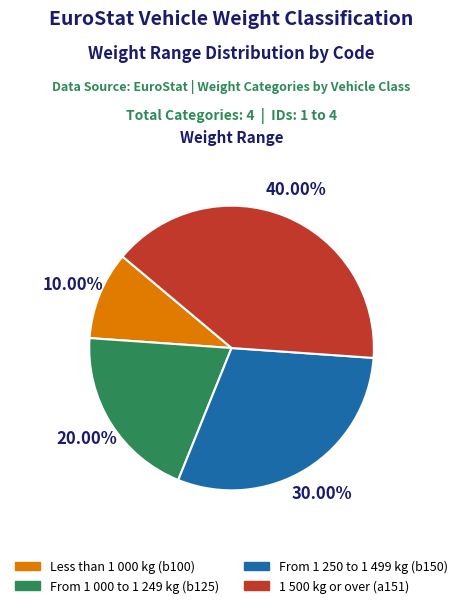

Is there a majority slice in this chart?

No